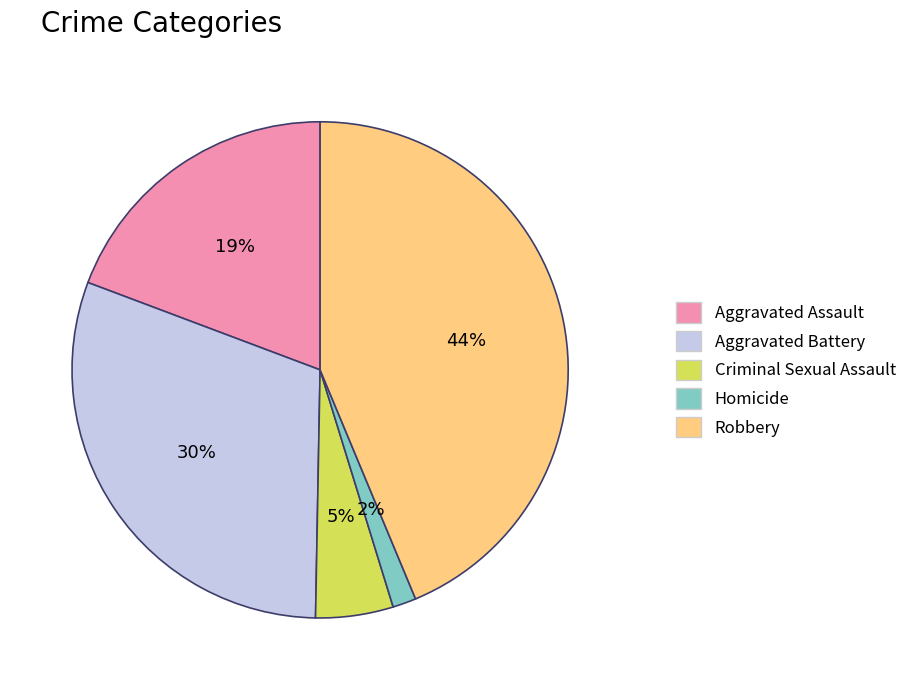

Count the number of slices in the pie.

5